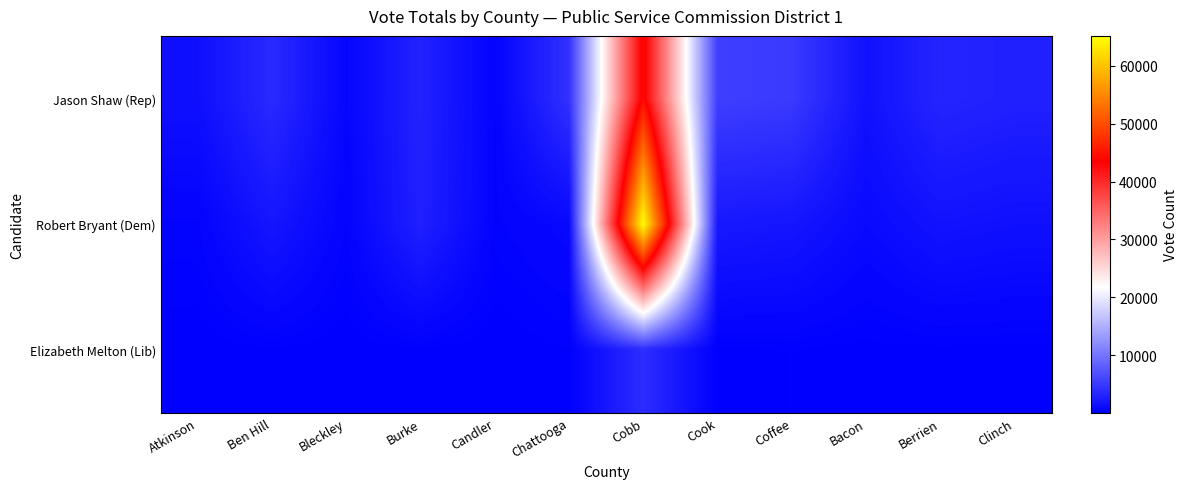

Rank the series at Candler from lowest to highest value.

Elizabeth Melton (Lib), Robert Bryant (Dem), Jason Shaw (Rep)